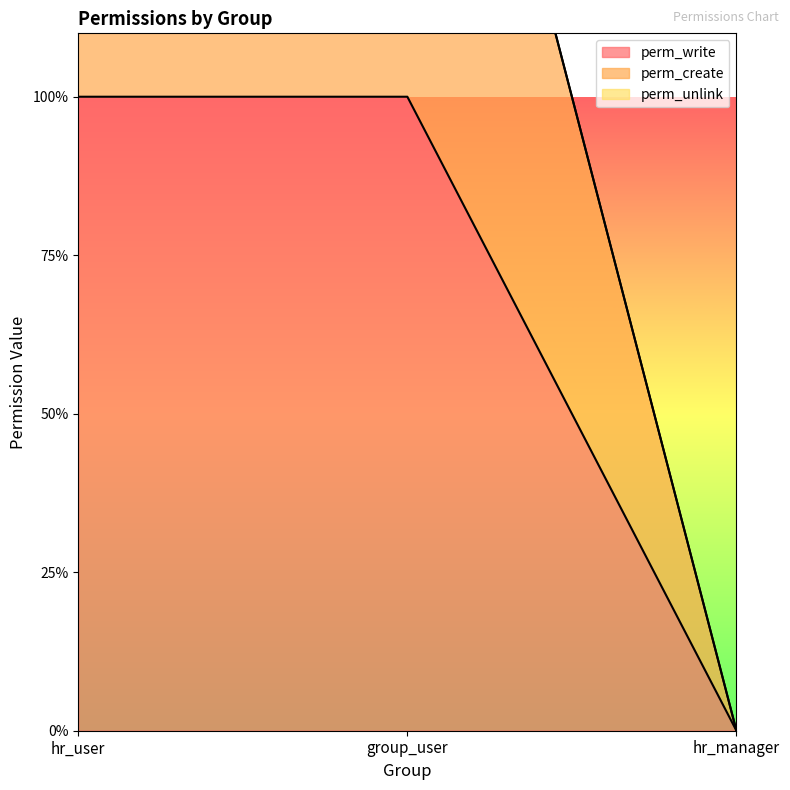

What is the total value across all series at group_user?

3